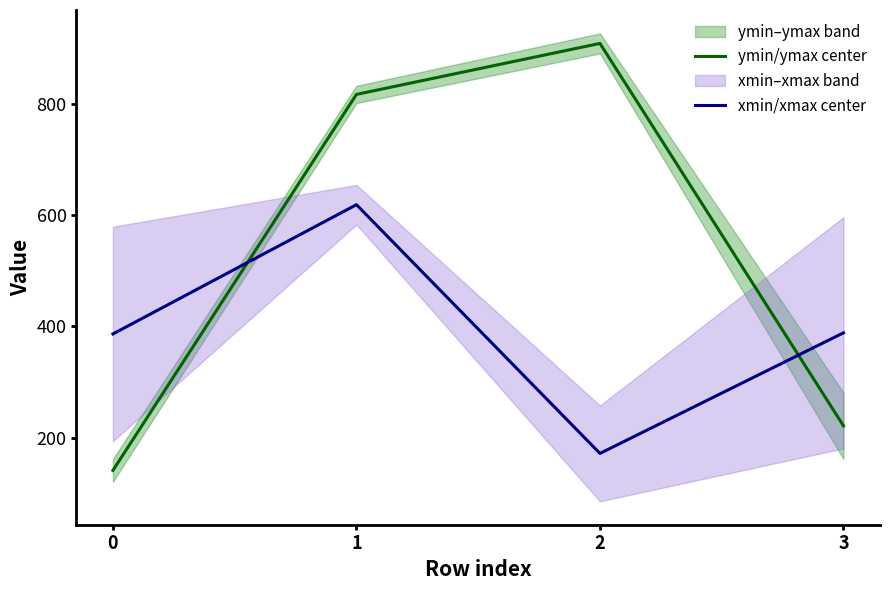

Does the chart have visible grid lines?

No